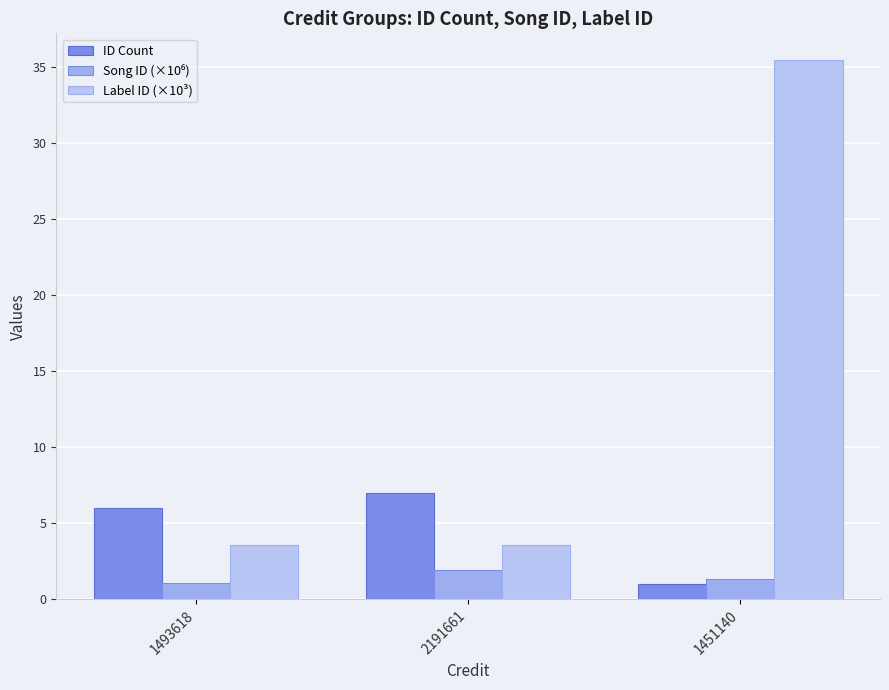

Does the chart contain any negative values?

No